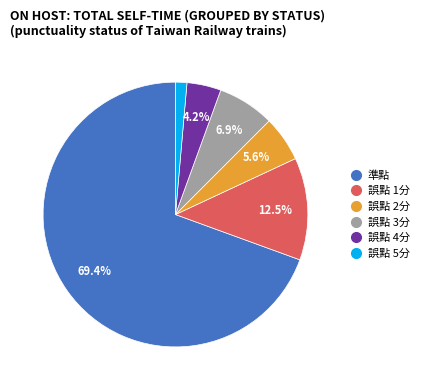

Which category has the biggest portion of the pie?

準點